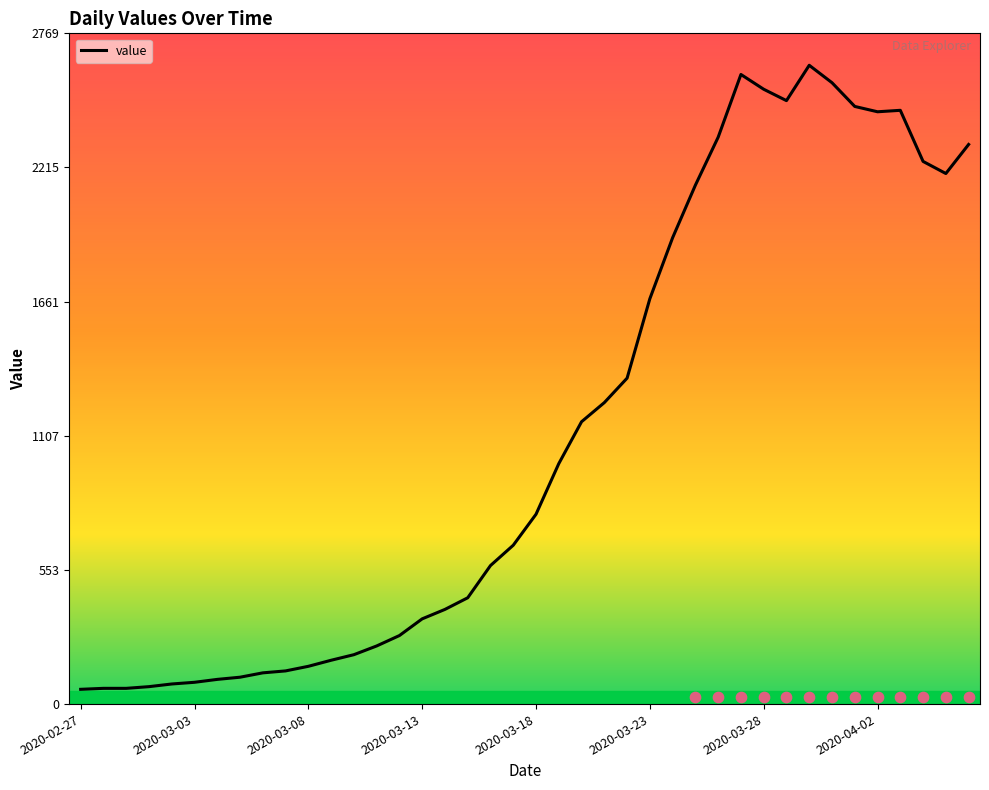

What is the lowest value of the value series?

61